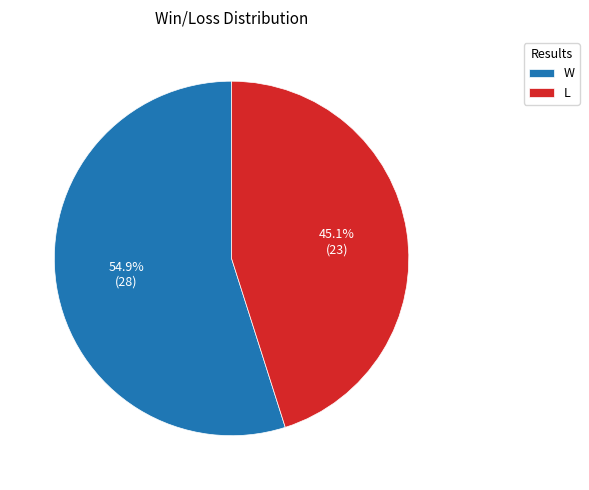

Which category has the biggest portion of the pie?

W